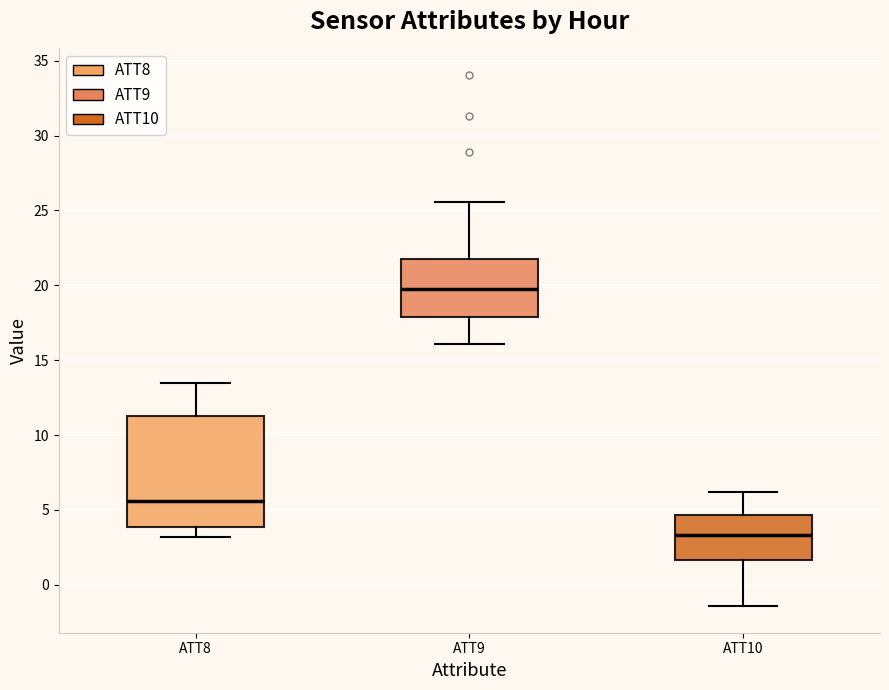

Reading left to right, transcribe this box plot: for each box, give where its median line is, the range the box spans, and where its two whiskers end, as read against the y-axis. The values are not printed on the chart, so give them approximately, as read against the axis.

ATT8: median 5.5, box 4.0 to 11.0, whiskers 3.0 to 13.5
ATT9: median 20.0, box 18.0 to 21.5, whiskers 16.0 to 25.5
ATT10: median 3.5, box 1.5 to 4.5, whiskers -1.5 to 6.0